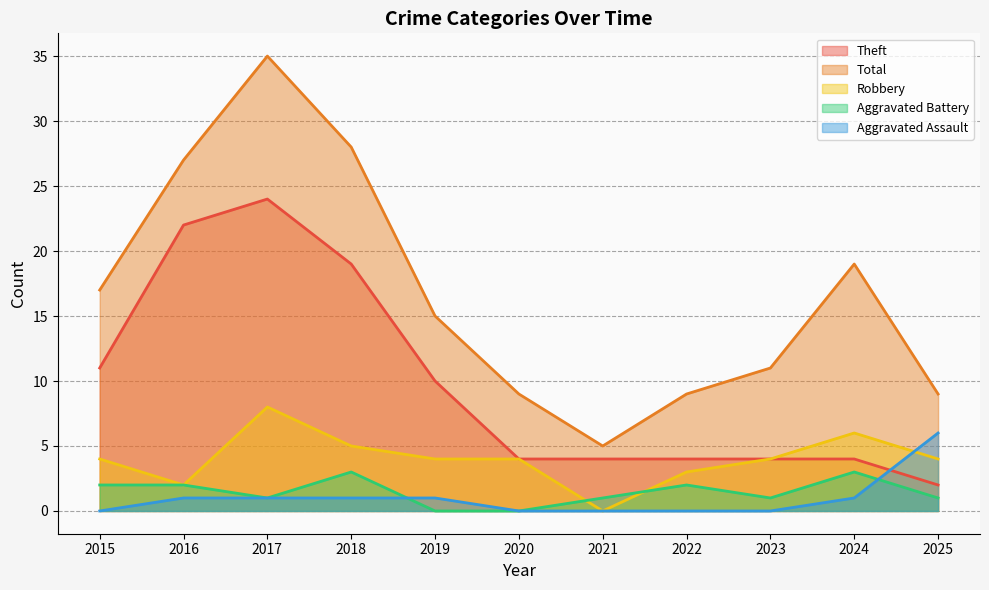

What is the value of the Theft point at the 11th from the left?

2